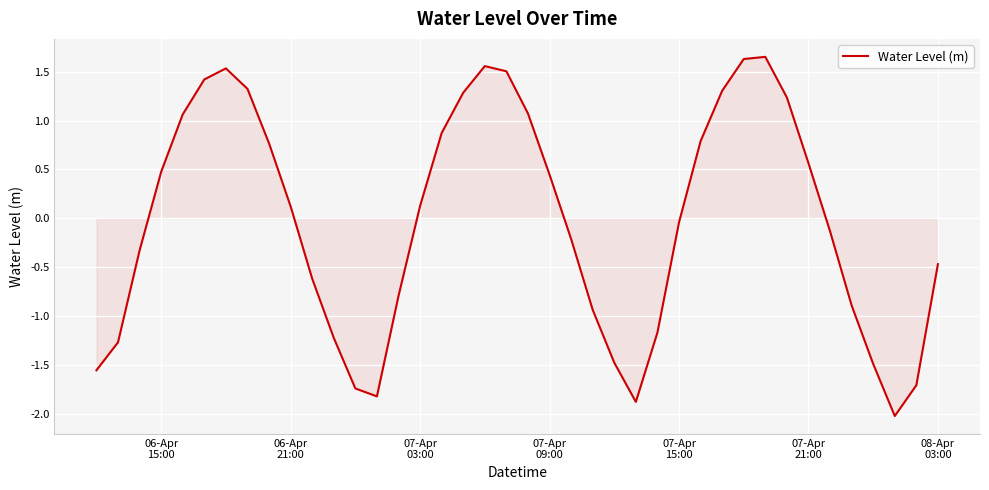

How many interior local valleys (lower than both neighbors) does the data have?

3